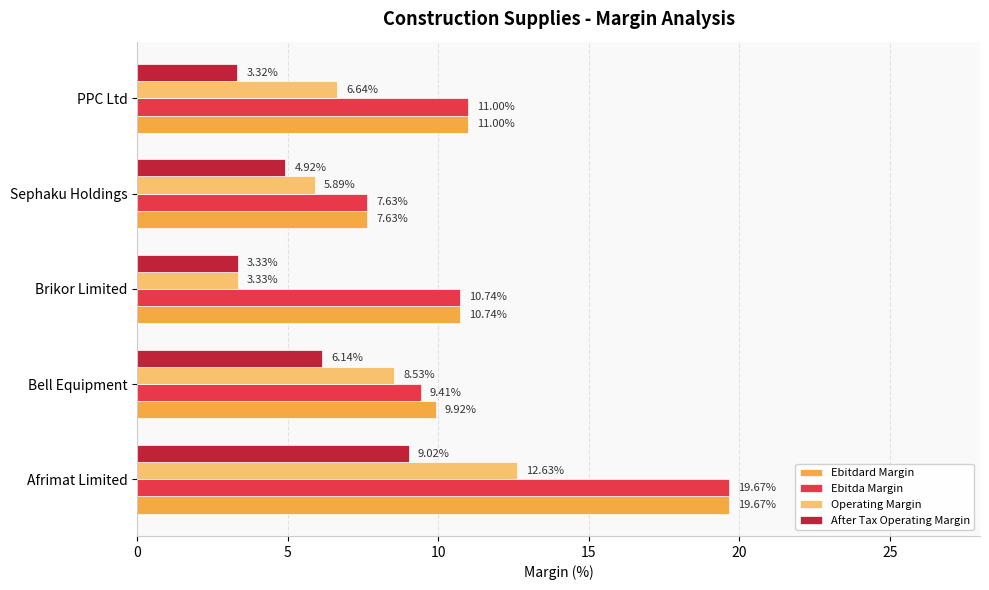

What is the sum of all Operating Margin values?

37.0